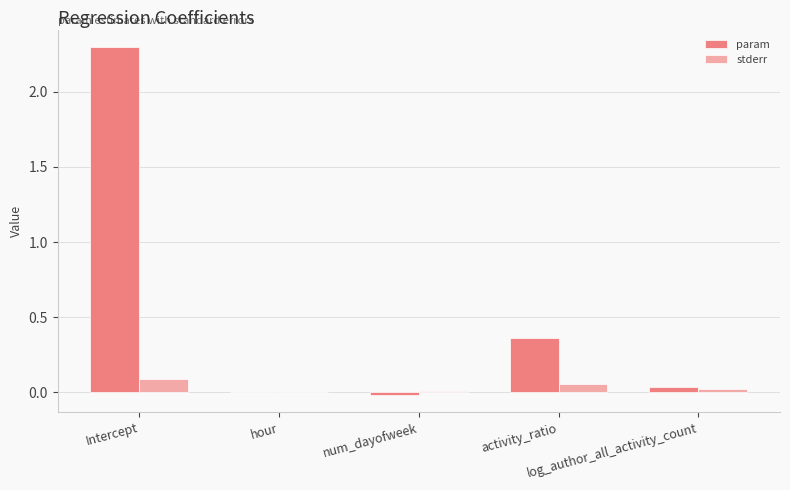

What is the sum of all param values?

2.7